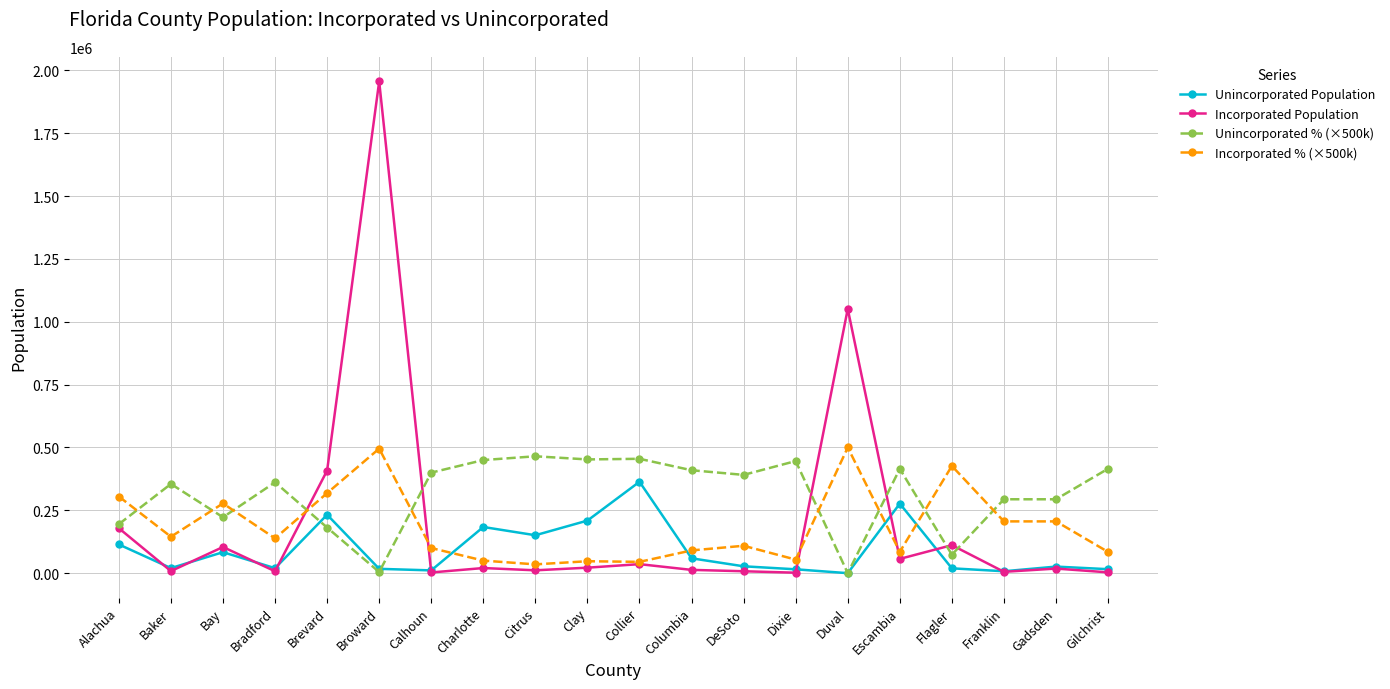

Is the value of Incorporated % (×500k) at Clay greater than the value of Unincorporated Population at Alachua?

No